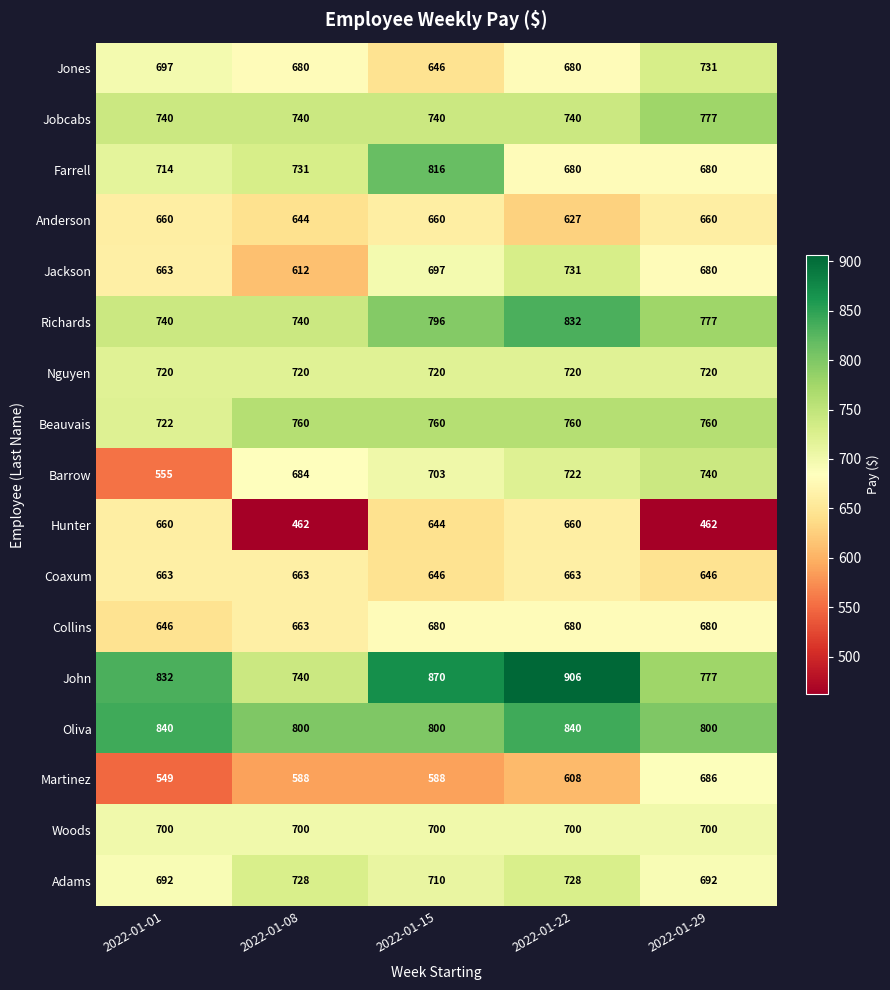

Between 2022-01-22 and 2022-01-29, which series saw the biggest shift?

Hunter